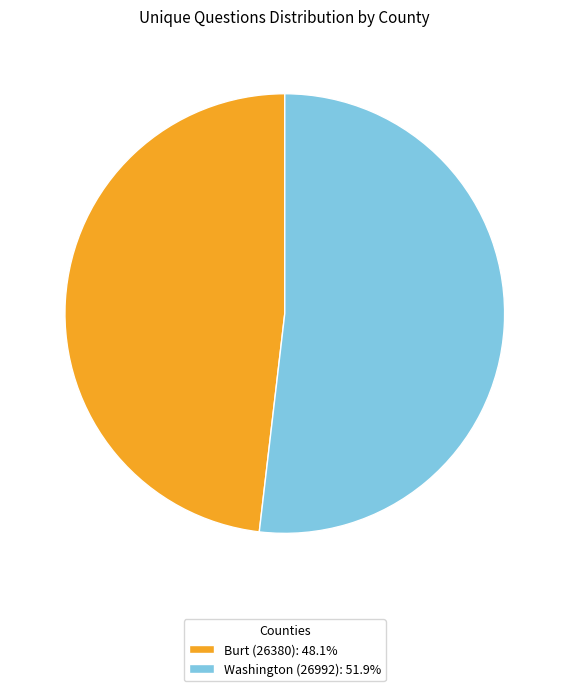

Count the number of slices in the pie.

2